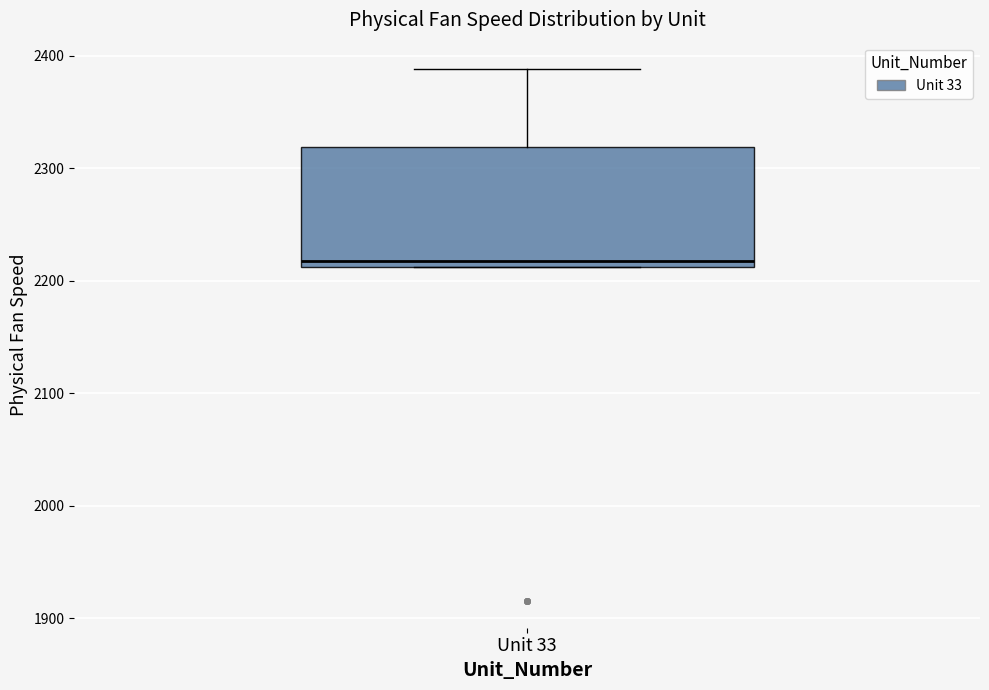

Transcribe this box plot: give where the median line is, the range the box spans, and where the two whiskers end, as read against the y-axis. The values are not printed on the chart, so give them approximately, as read against the axis.

median 2220, box 2210 to 2320, whiskers 2210 to 2390